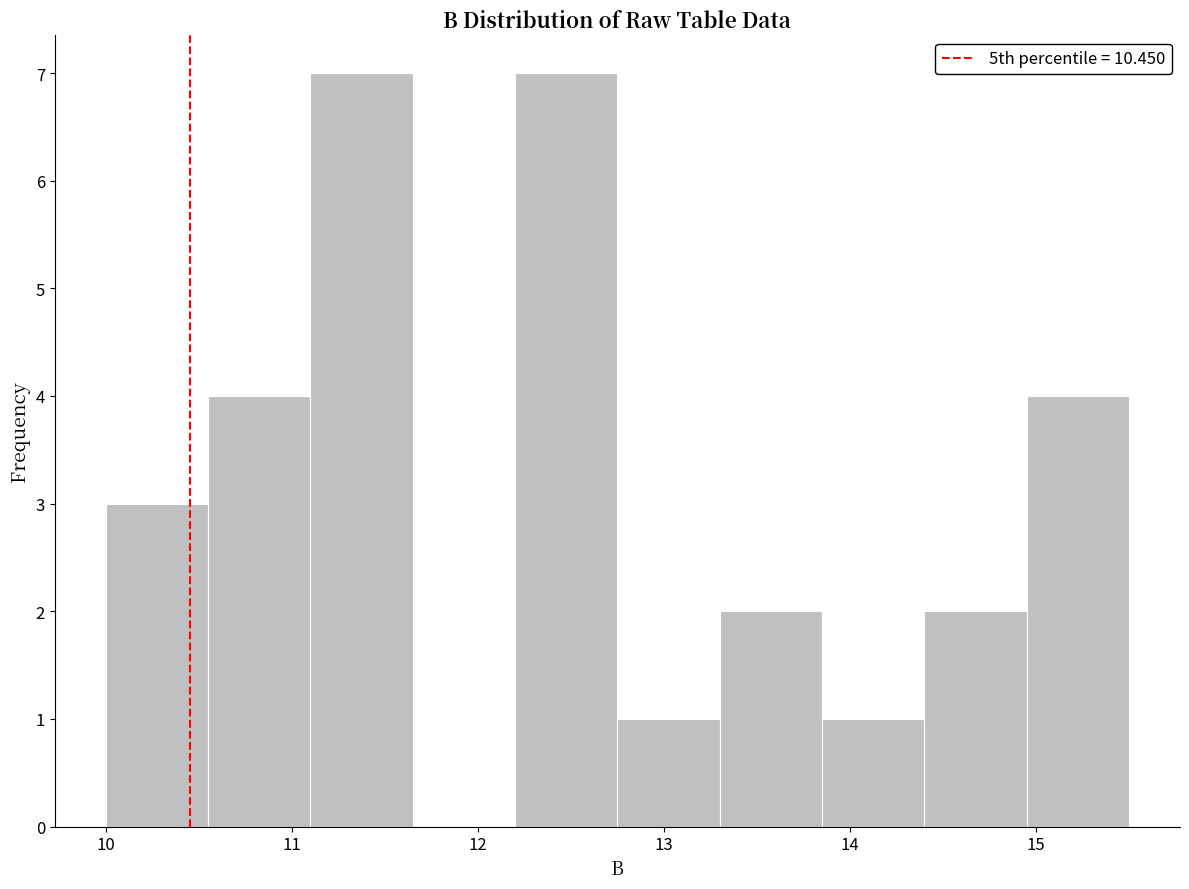

What is the height of the bar covering 12.75 to 13.30 on the x-axis? Neither the bar edges nor the heights are printed on the chart, so give them approximately, as read against the axes.

1